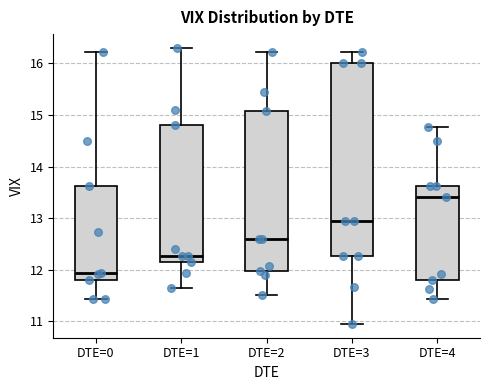

Which box is the tallest, from its lower edge to its upper edge?

DTE=3